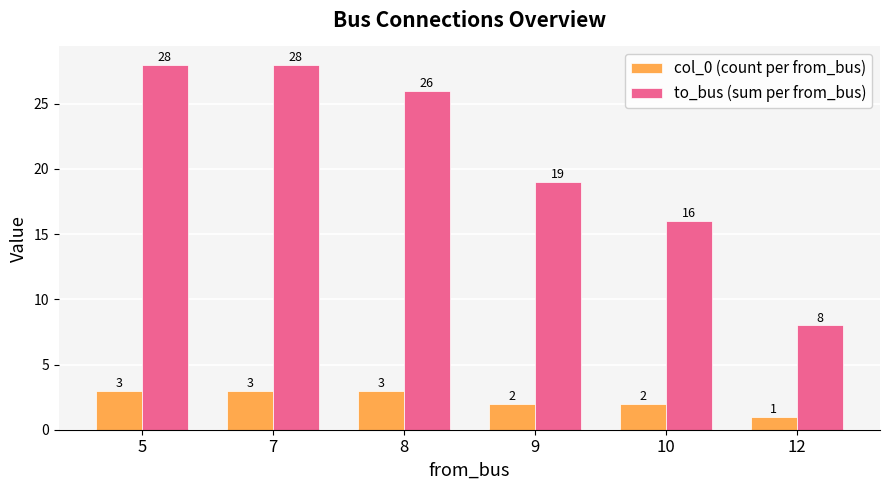

The value of to_bus (sum per from_bus) at 5 is 41. True or false?

False